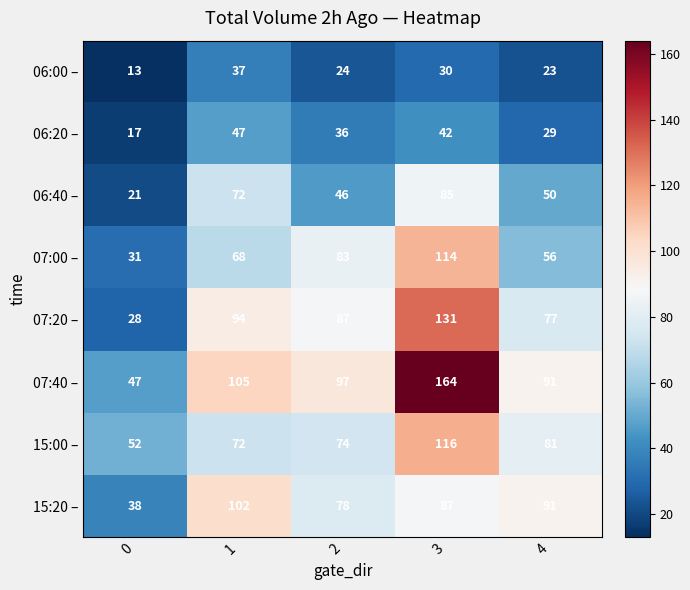

Rank the series by their maximum value, from highest to lowest.

07:40 –, 07:20 –, 15:00 –, 07:00 –, 15:20 –, 06:40 –, 06:20 –, 06:00 –